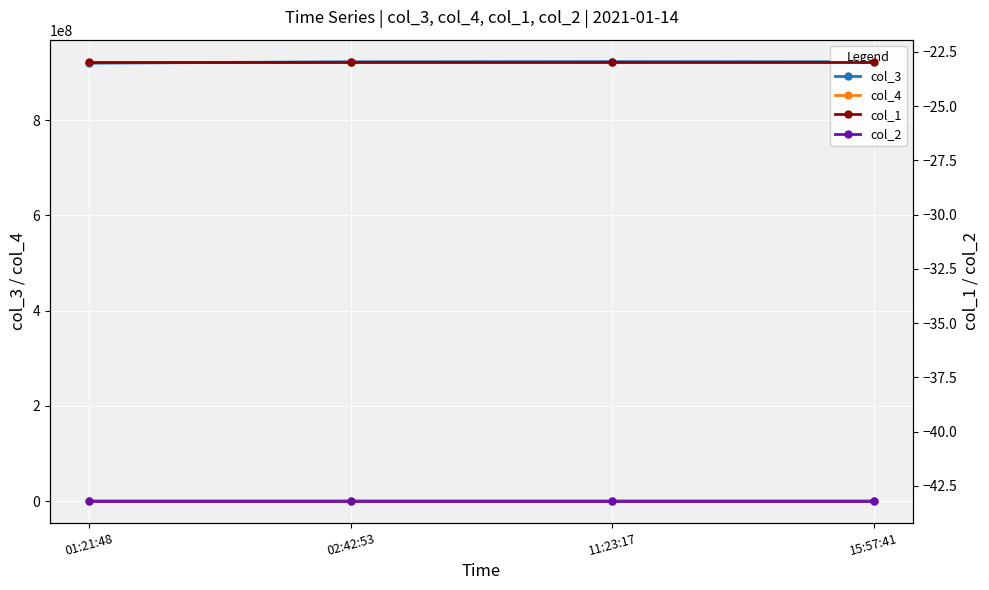

How many data points does each series have?

4